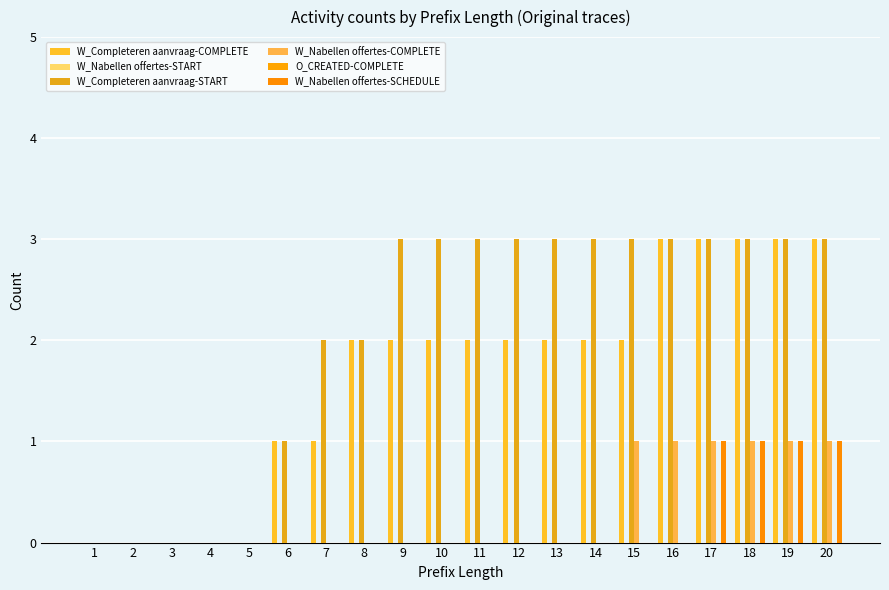

List the series in order of their peak value, highest first.

W_Completeren aanvraag-COMPLETE, W_Completeren aanvraag-START, W_Nabellen offertes-COMPLETE, W_Nabellen offertes-SCHEDULE, W_Nabellen offertes-START, O_CREATED-COMPLETE